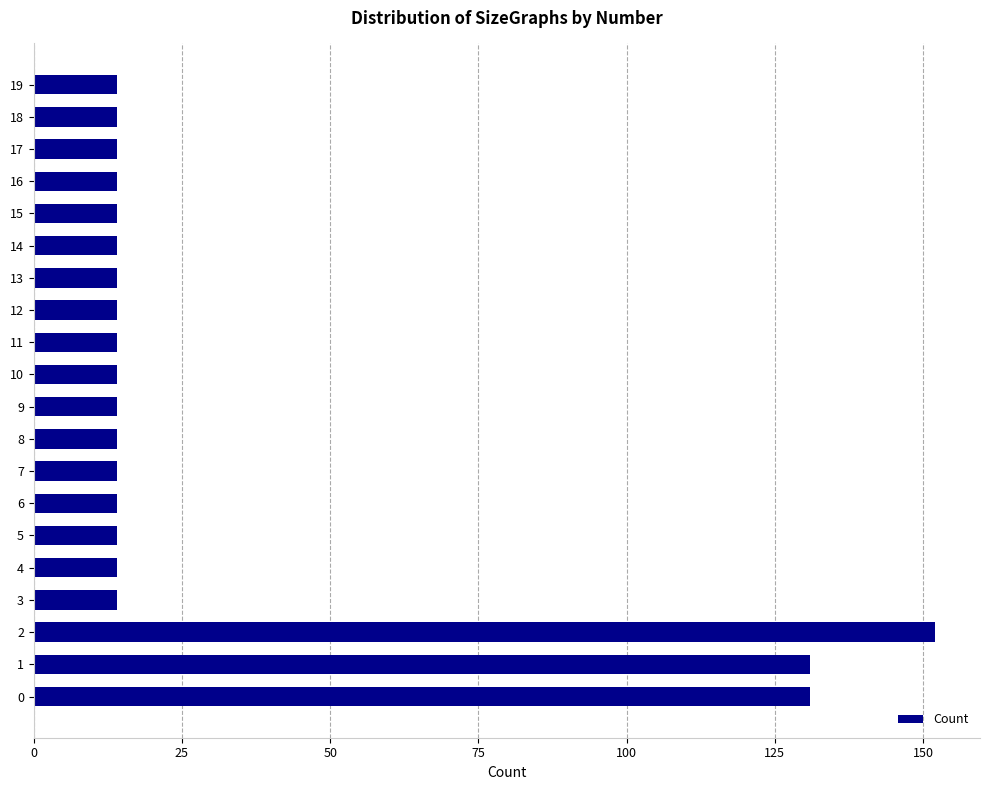

What is the ratio of the value at 2 to the value at 14?

10.9